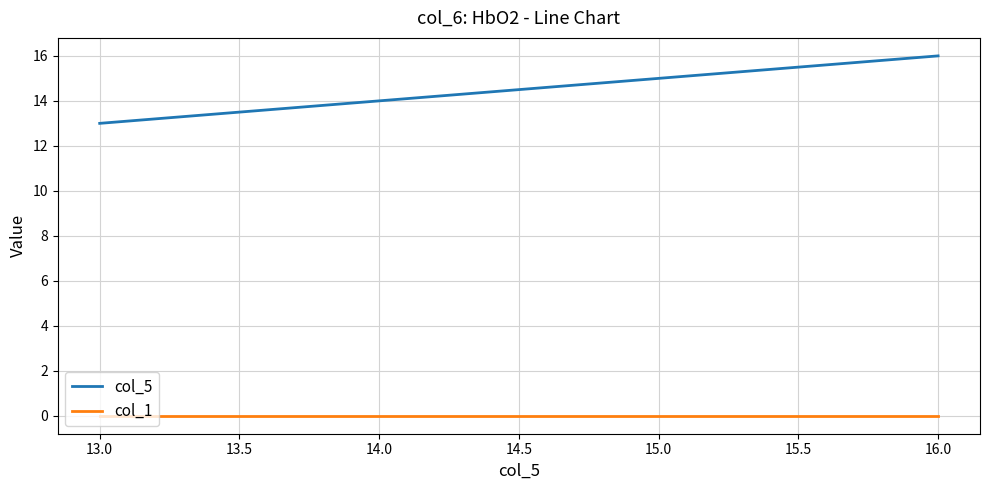

True or false: col_5 has a value of 13.0 at 13.0.

True